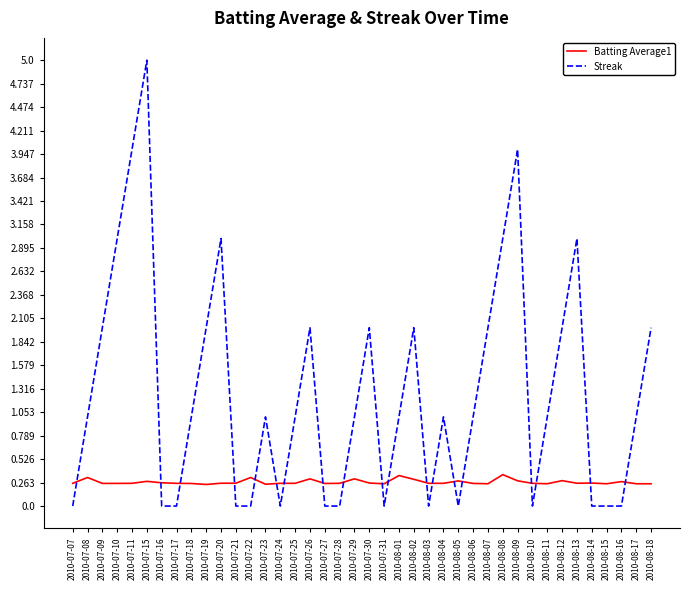

What position from the left is 2010-08-02?

24